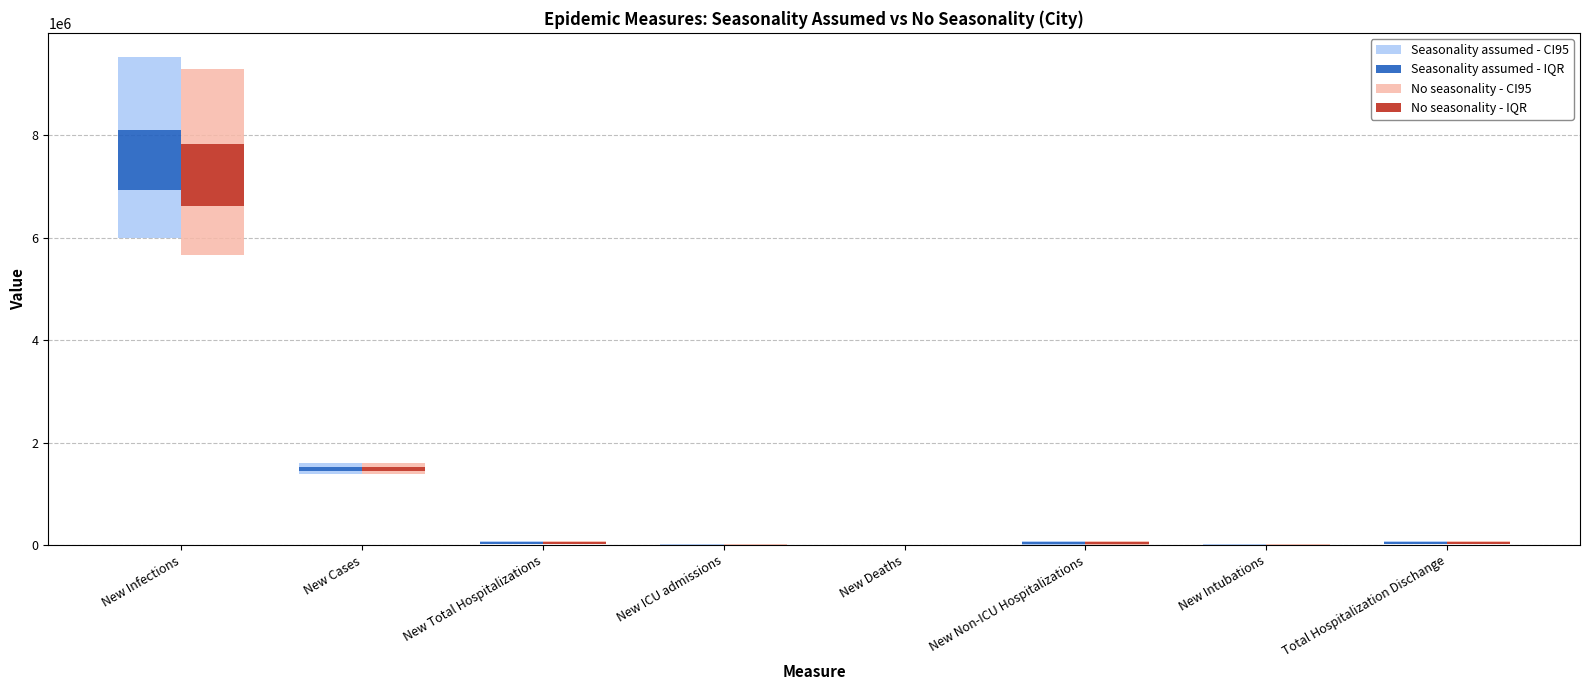

What are all the series names shown in the legend?

Seasonality assumed - CI95, Seasonality assumed - IQR, No seasonality - CI95, No seasonality - IQR